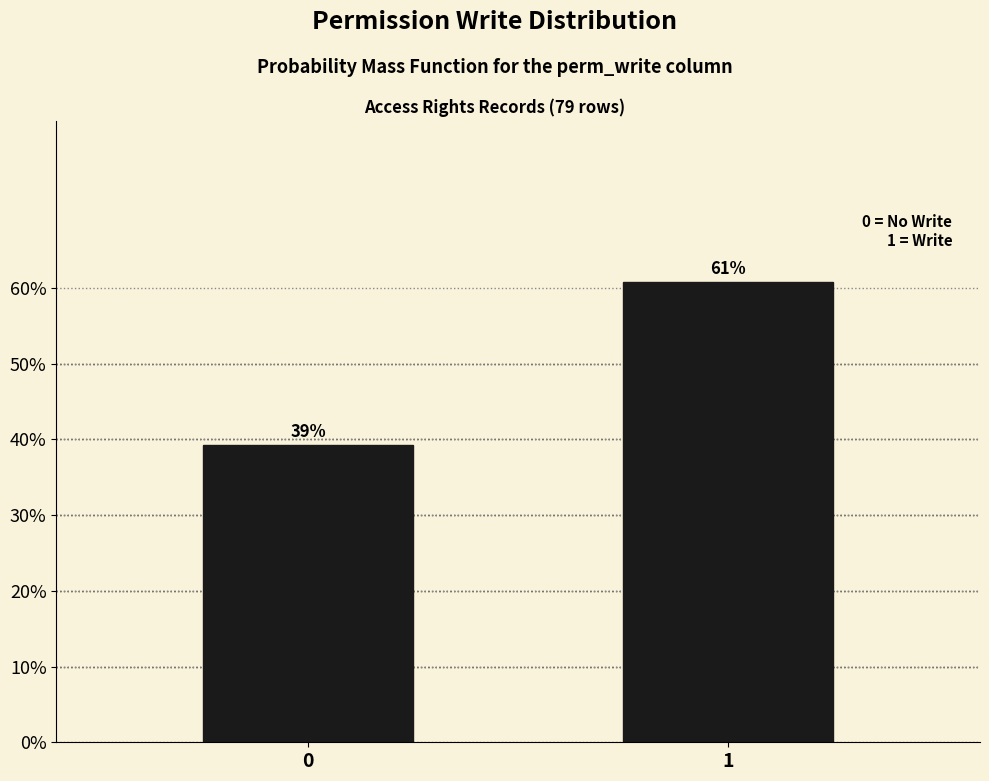

Does the chart contain any negative values?

No